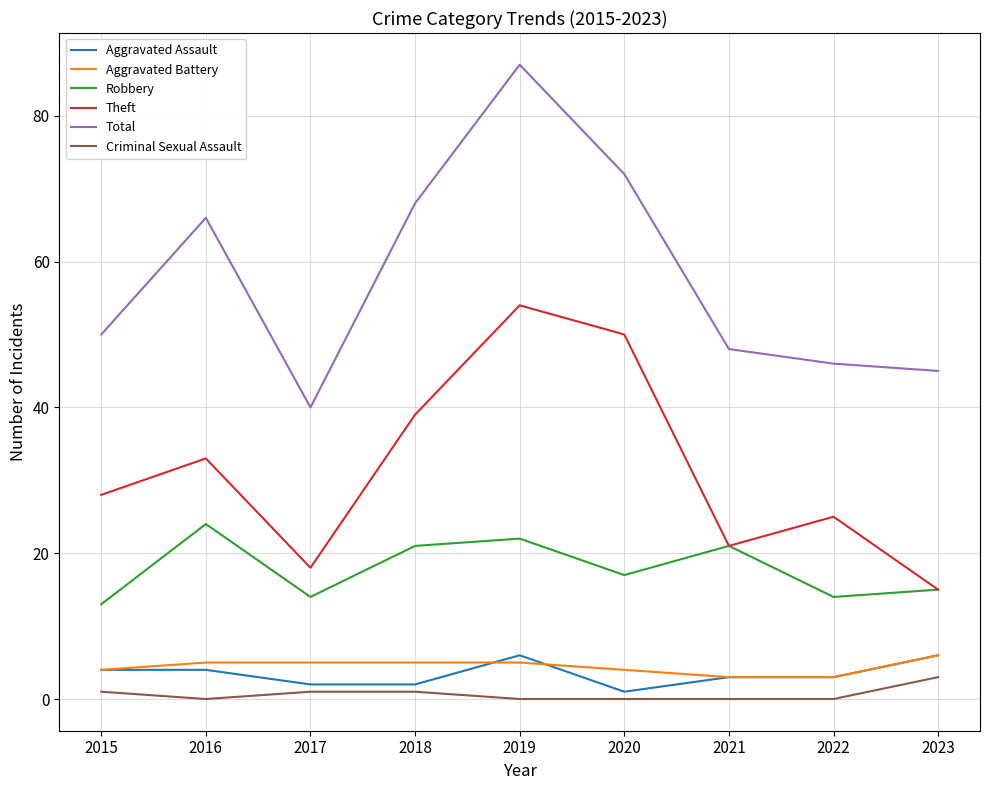

What value does the Total series have at 2022, to the nearest 10?

50